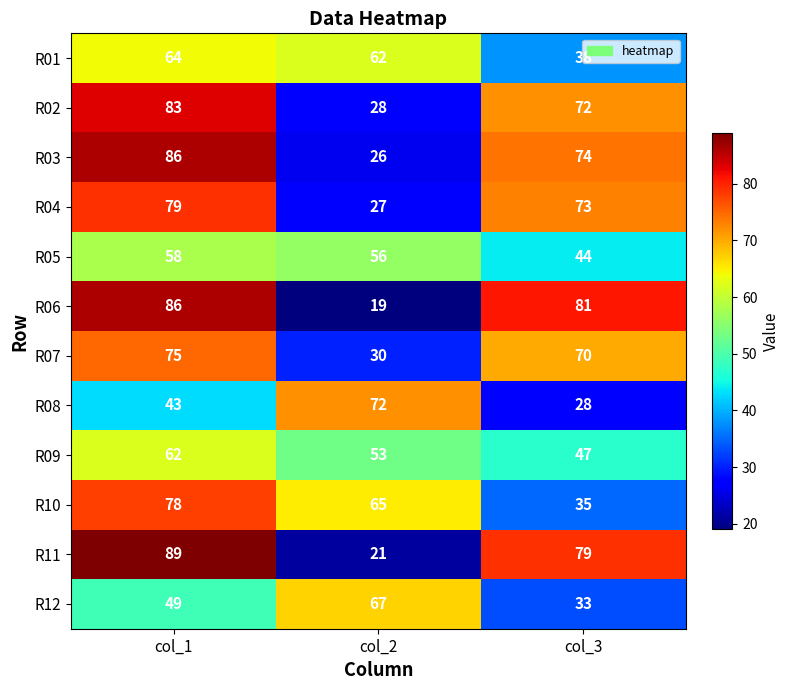

Rank the series at col_2 from highest to lowest value.

R08, R12, R10, R01, R05, R09, R07, R02, R04, R03, R11, R06